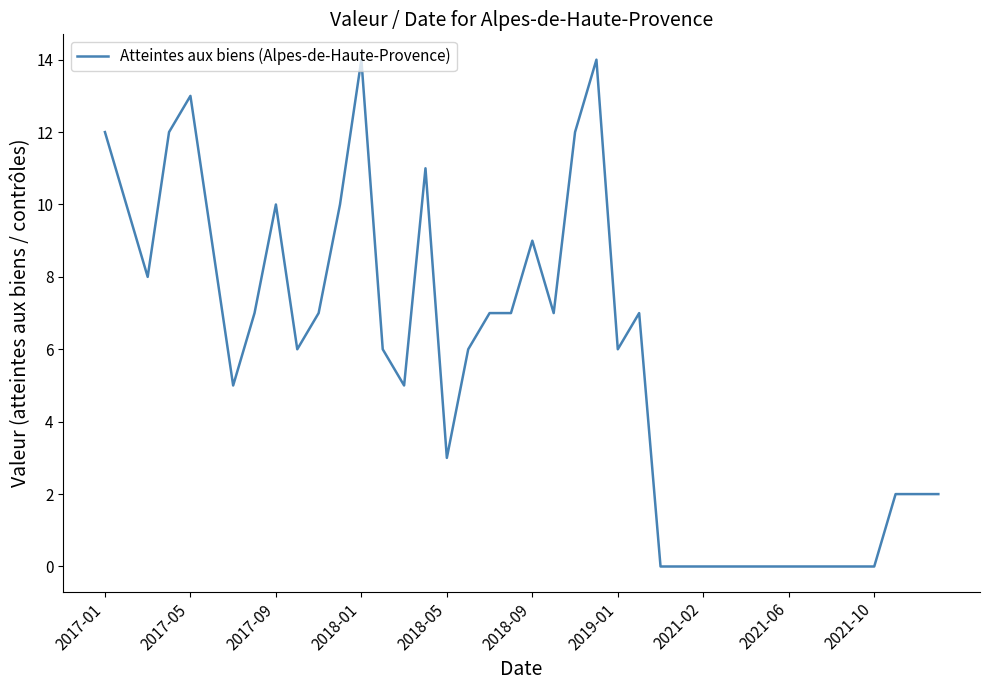

What is the difference between the maximum and second lowest values?

14